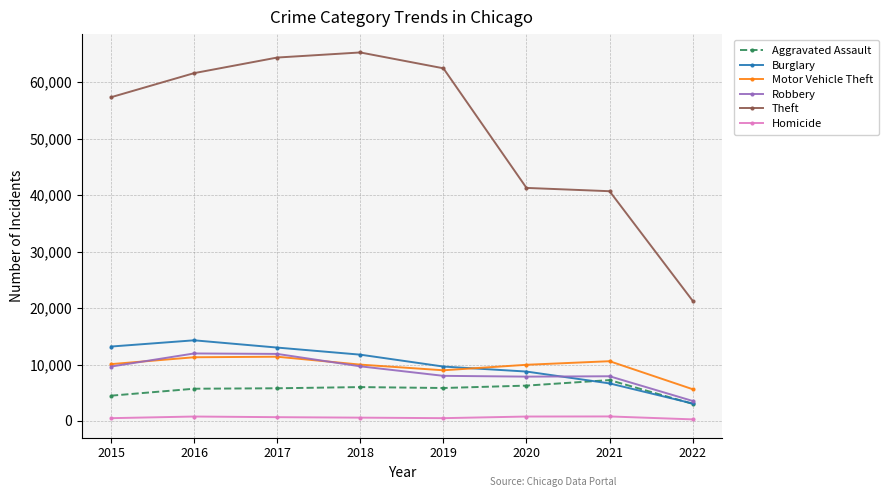

True or false: Motor Vehicle Theft and Theft cross at least once.

False